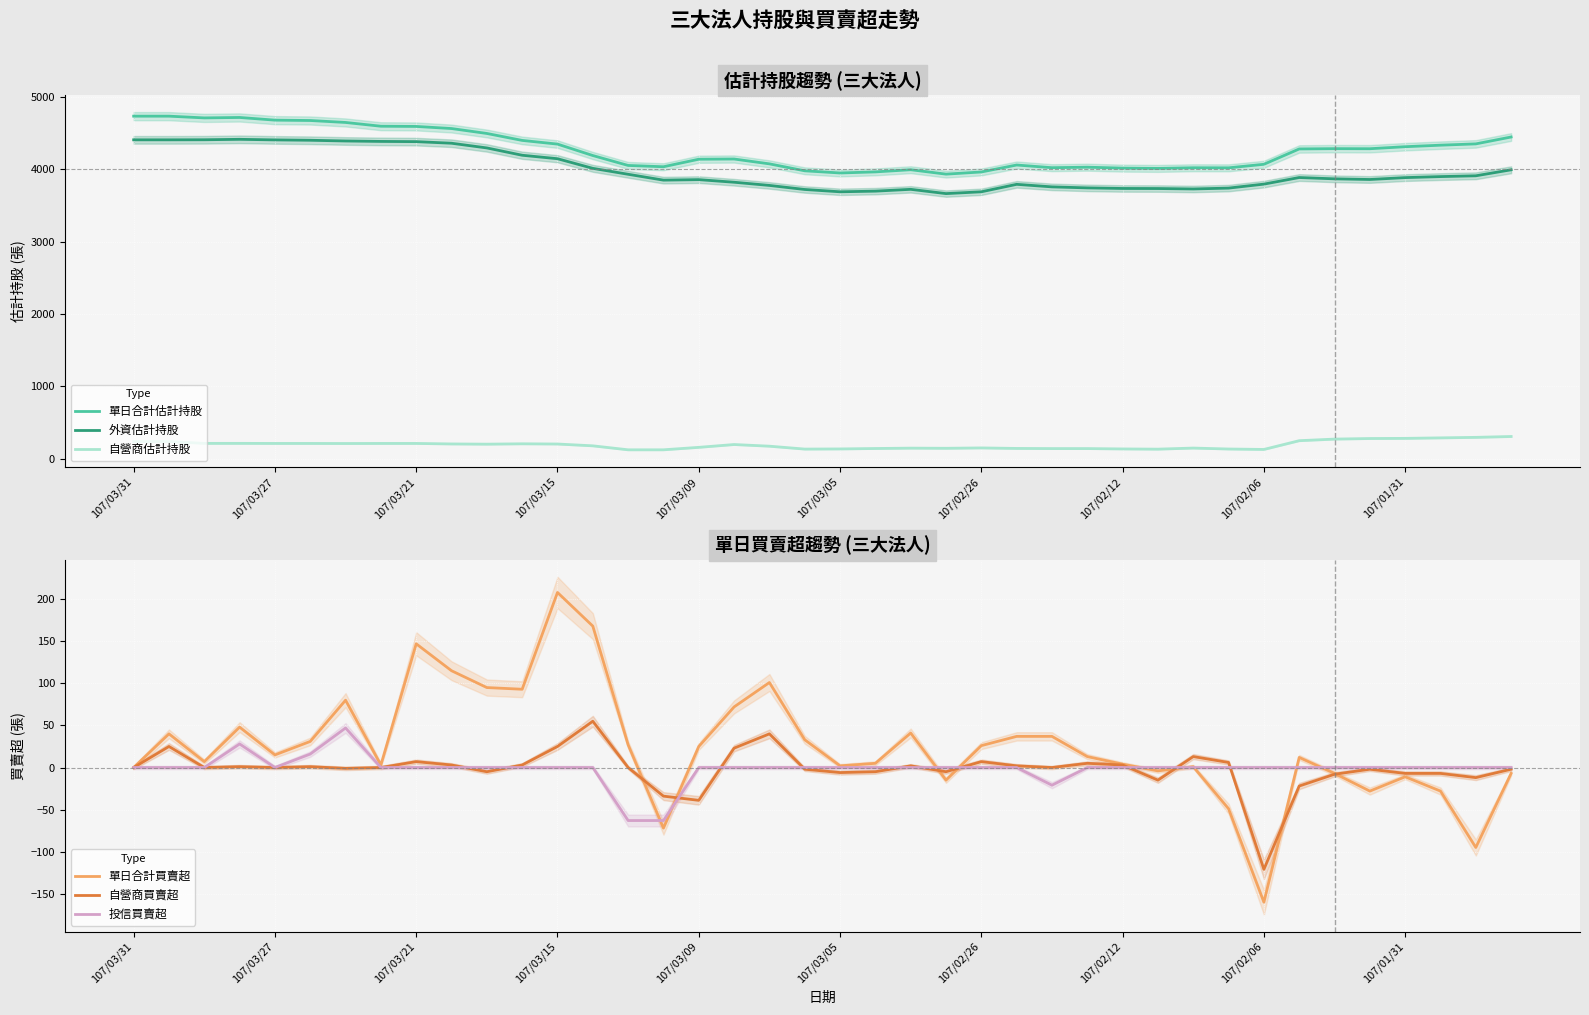

What is the spread (max minus min) of values at 13?

4188